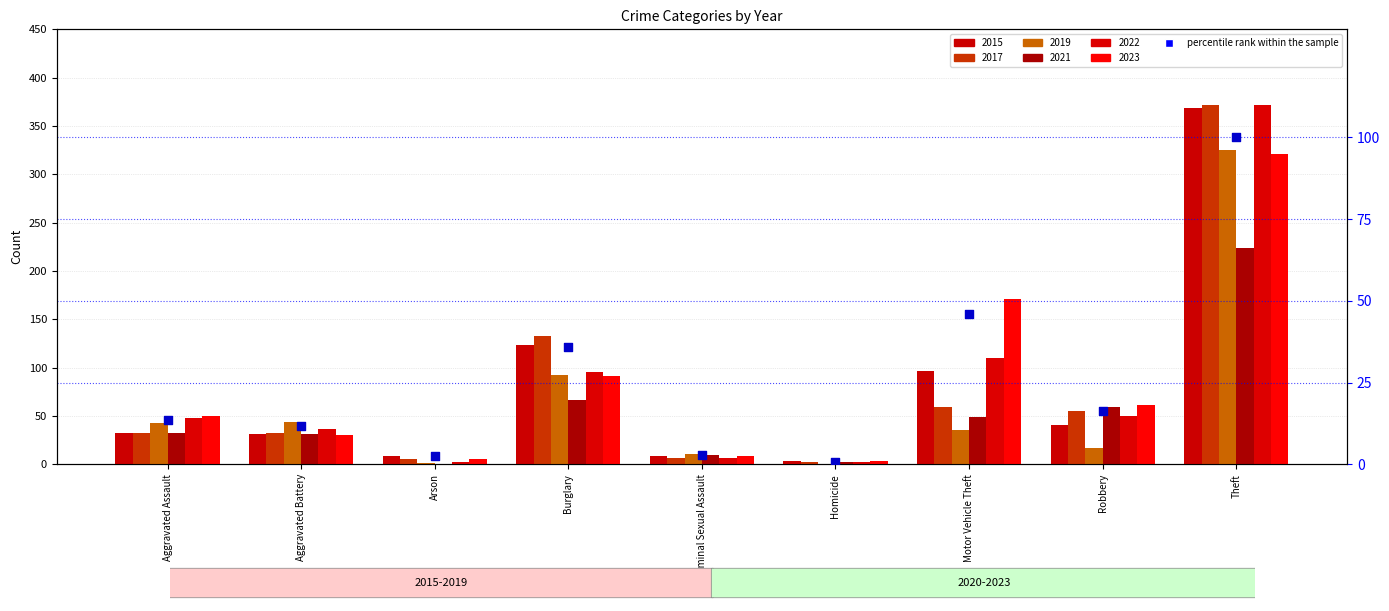

Approximately how many times larger is the value at Motor Vehicle Theft compared to Aggravated Assault?

3.4